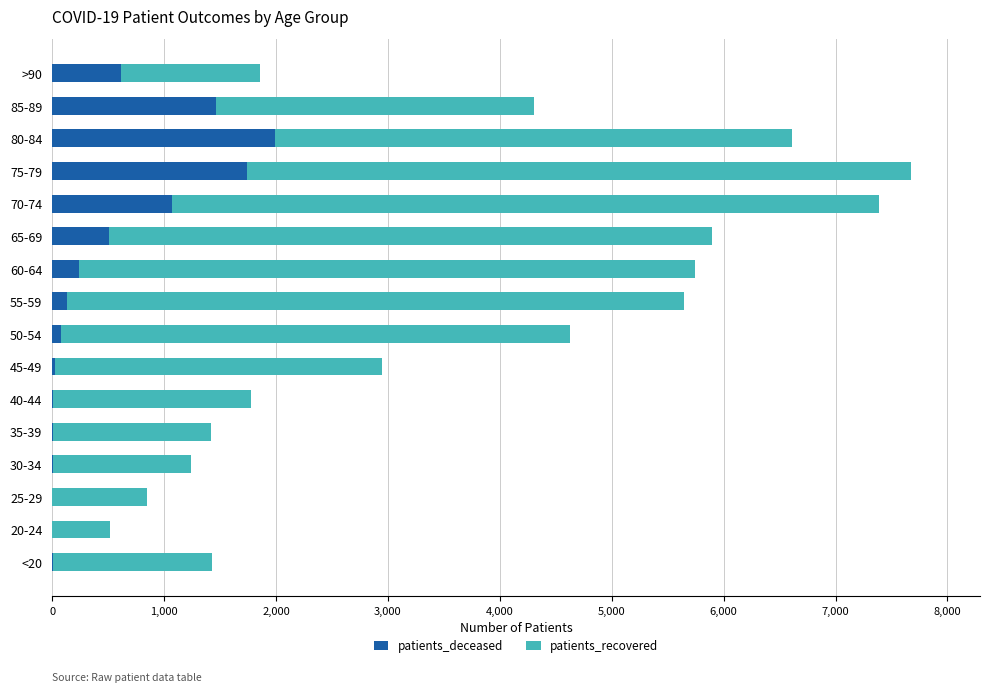

What is the sum of all patients_deceased values?

7920